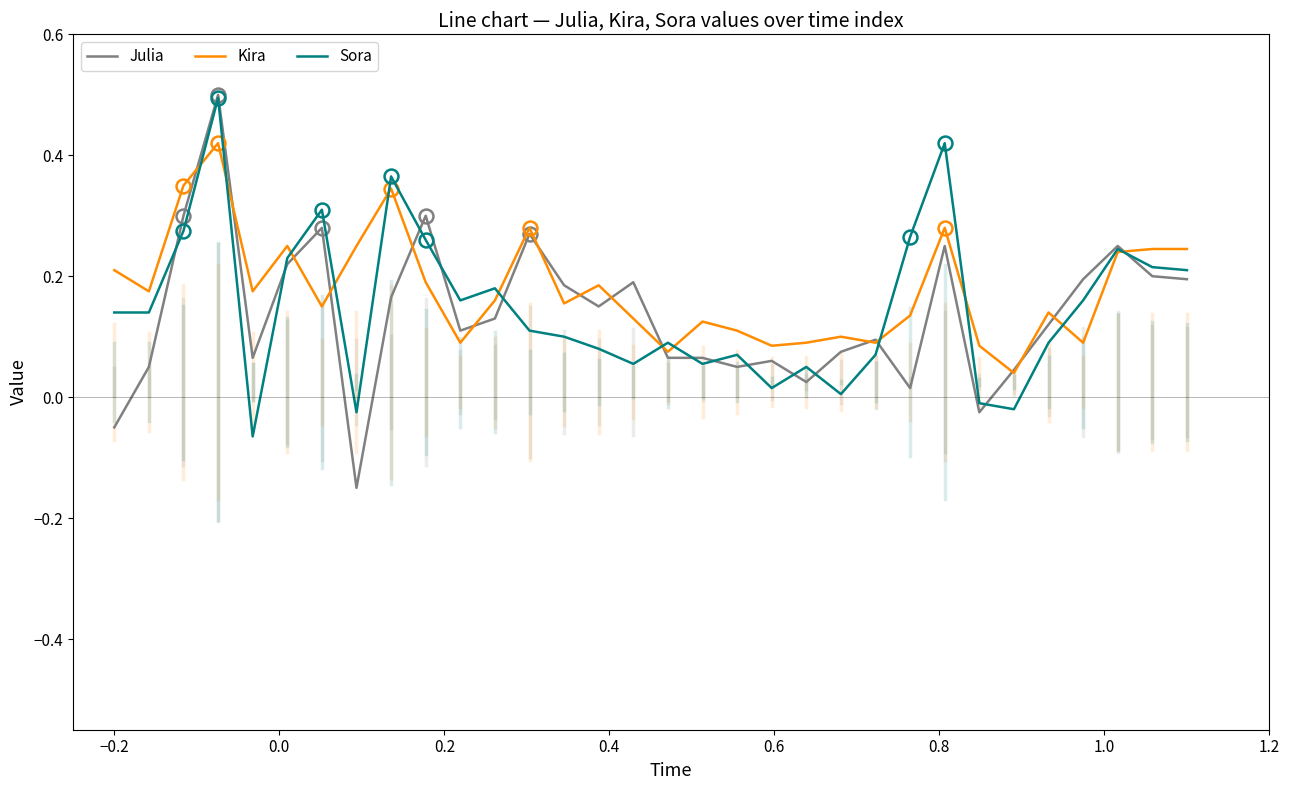

Which series has the largest range (max minus min)?

Julia